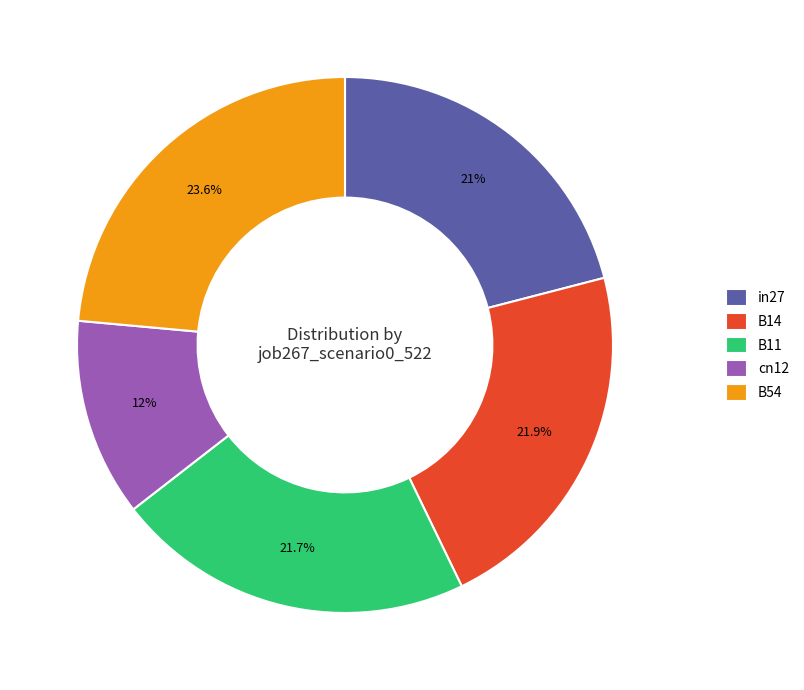

True or false: cn12 accounts for 6% of the total.

False